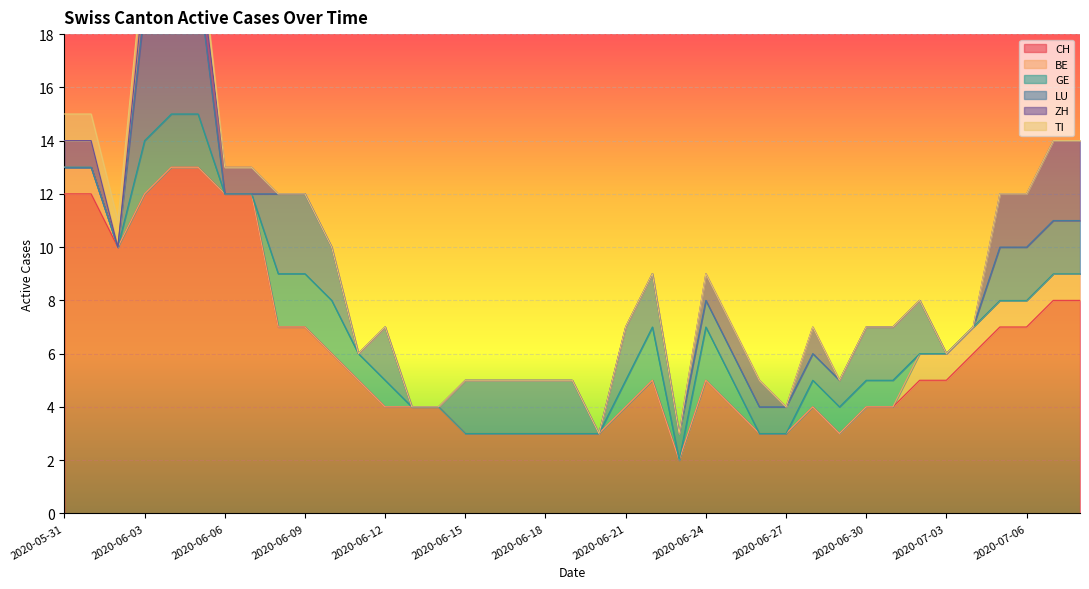

Which series has the largest total across all categories?

CH